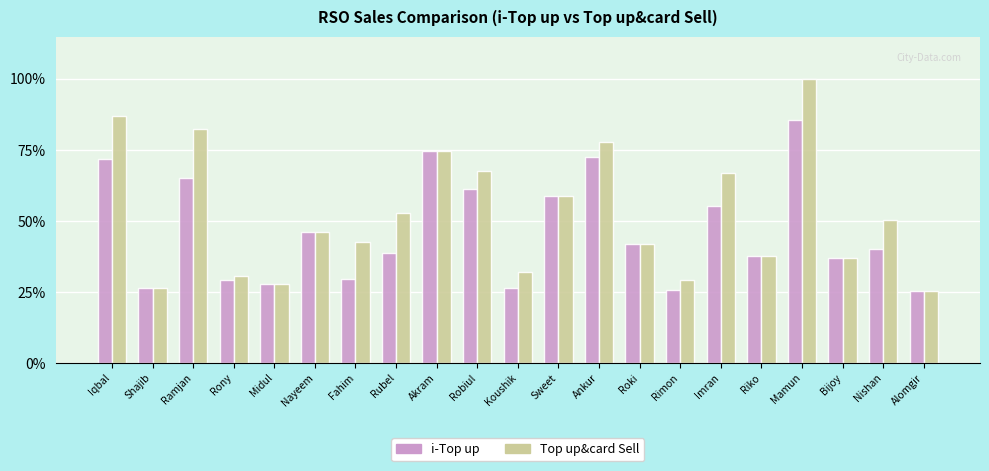

At Rony, list the series in order from smallest to largest.

i-Top up, Top up&card Sell